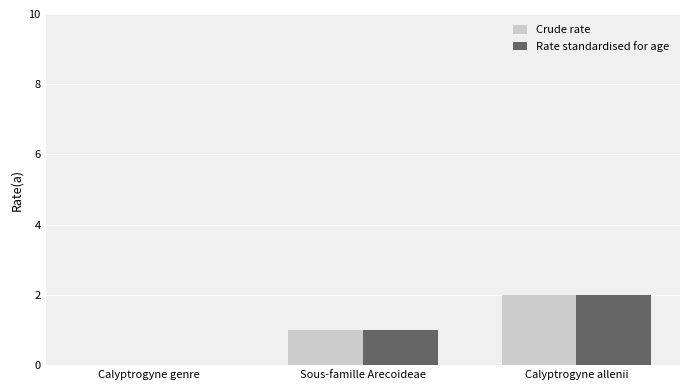

What is the sum of all Crude rate values?

3